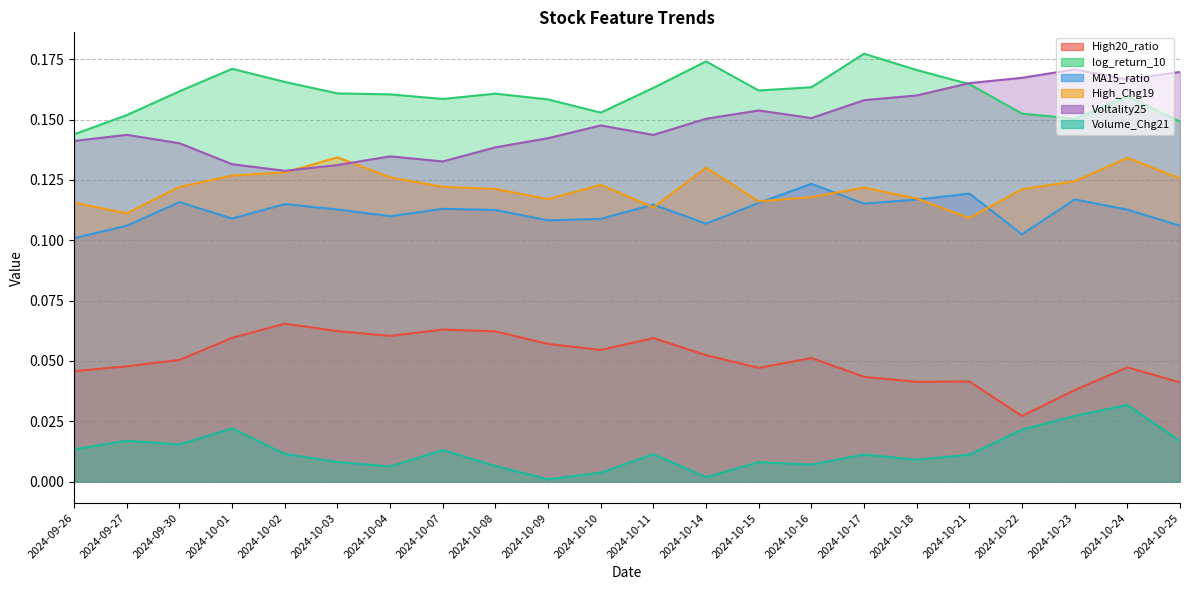

What are all the series names shown in the legend?

High20_ratio, log_return_10, MA15_ratio, High_Chg19, Voltality25, Volume_Chg21